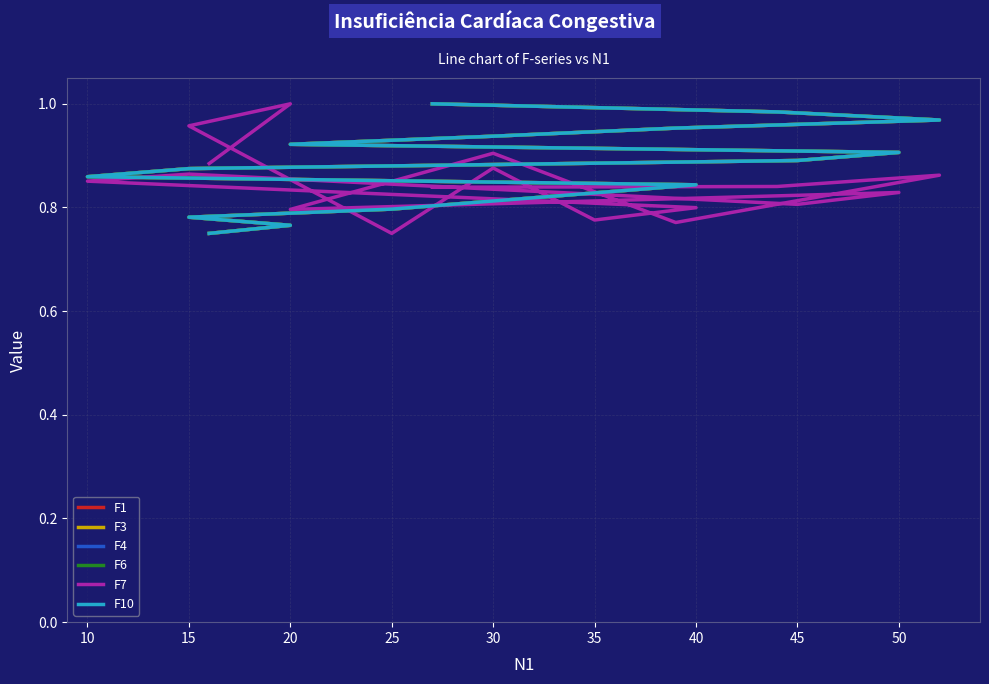

What is the value of the F1 point at the 2nd from the left?

0.8